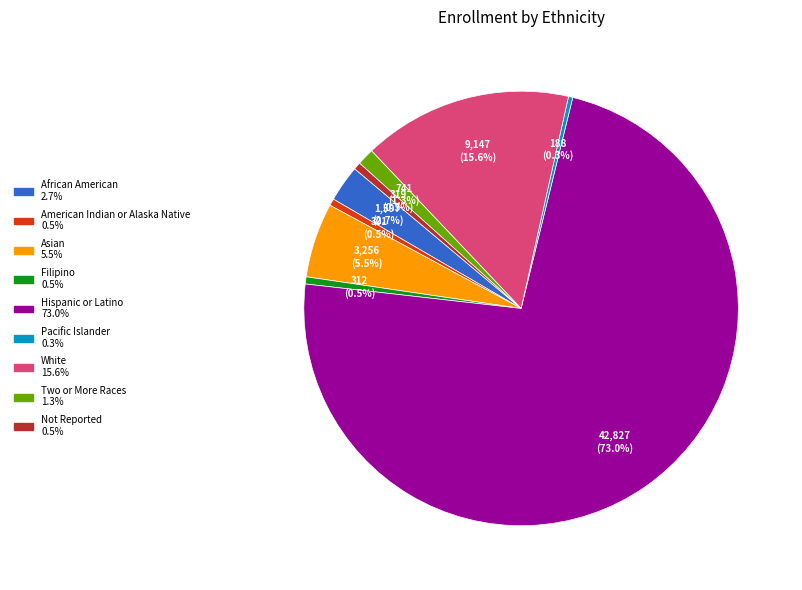

Does any single category account for the majority?

Yes